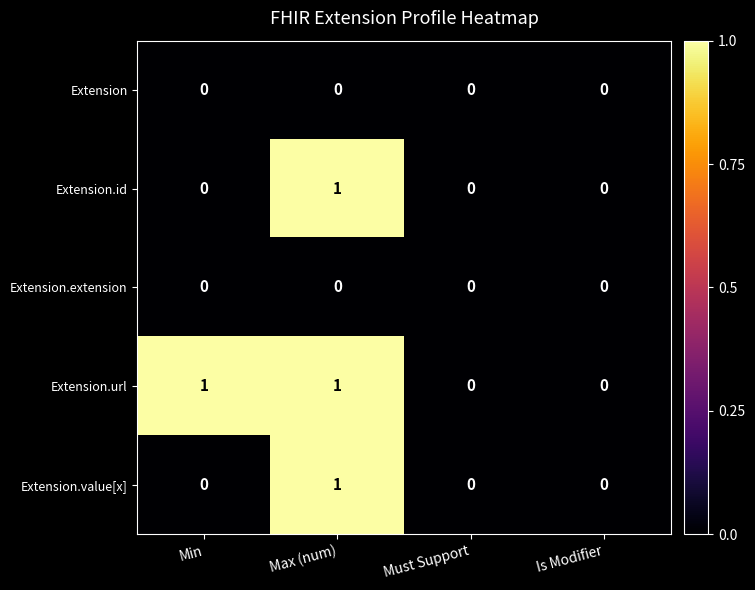

True or false: Extension.extension has a value of 0 at Must Support.

True